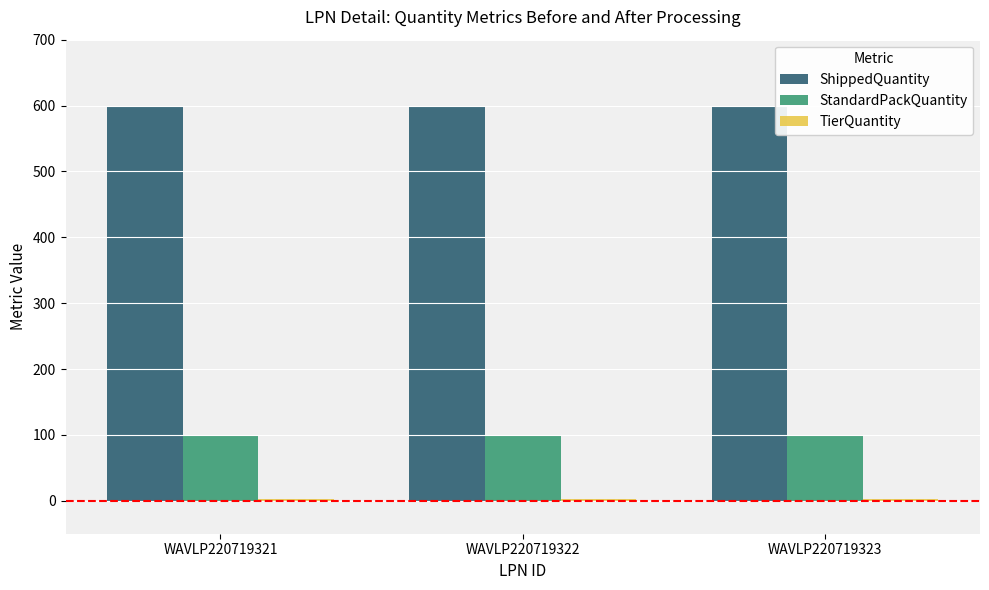

Which series has the largest total across all categories?

ShippedQuantity